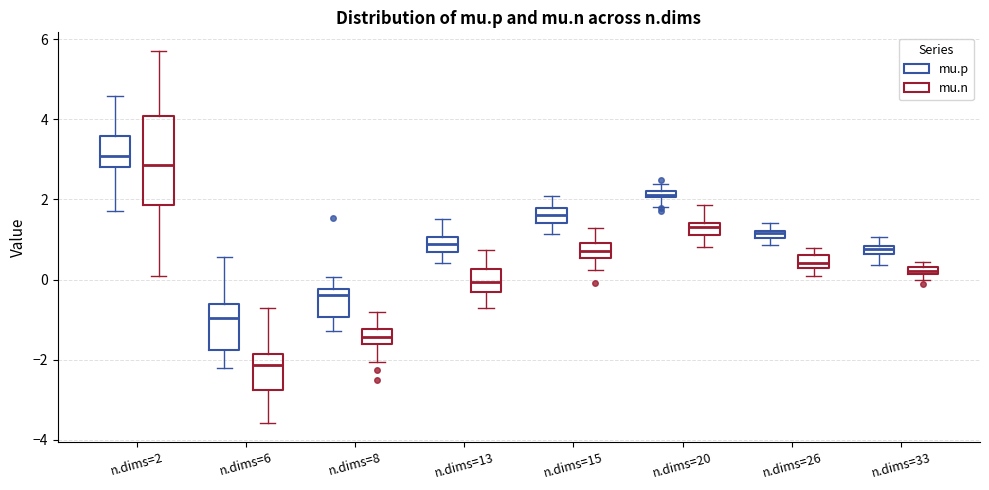

Where does the lower whisker of the box for n.dims=2 (mu.n) end on the y-axis? The values are not printed on the chart, so give them approximately, as read against the axis.

0.0